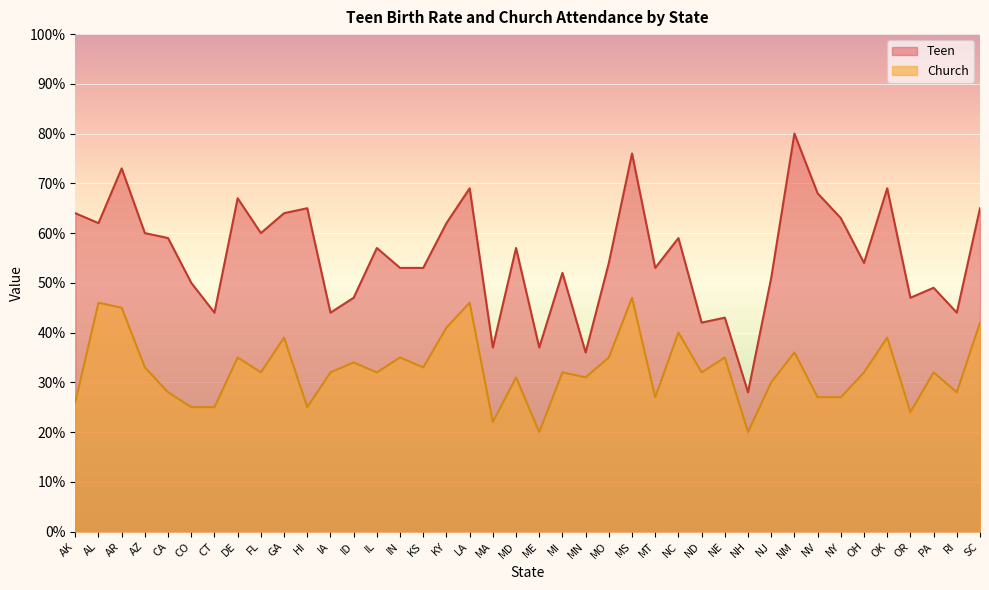

In Church, how many points are lower than both neighbors (excluding endpoints)?

12